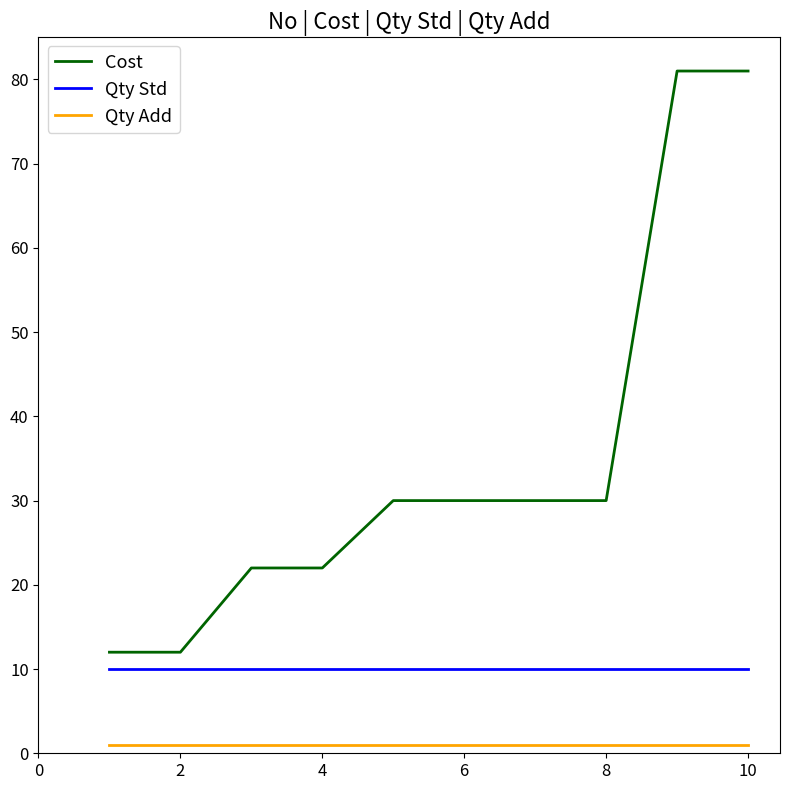

What is the minimum value shown in the chart?

1